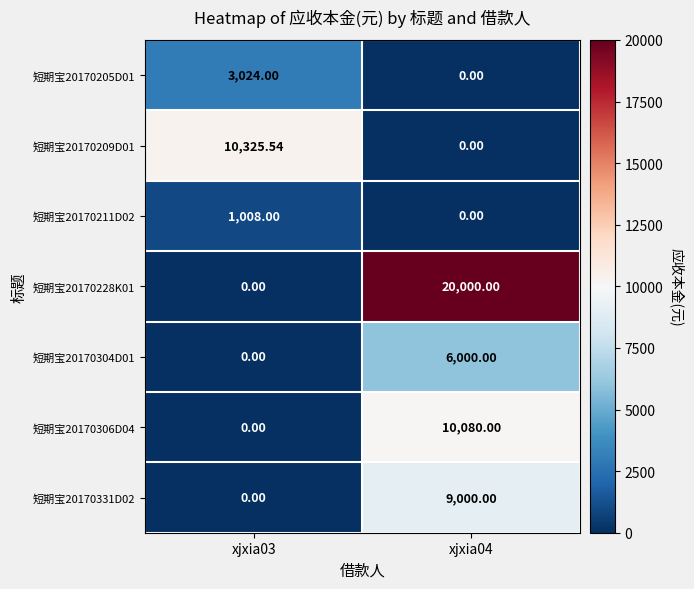

Which series has the widest spread of values?

短期宝20170228K01